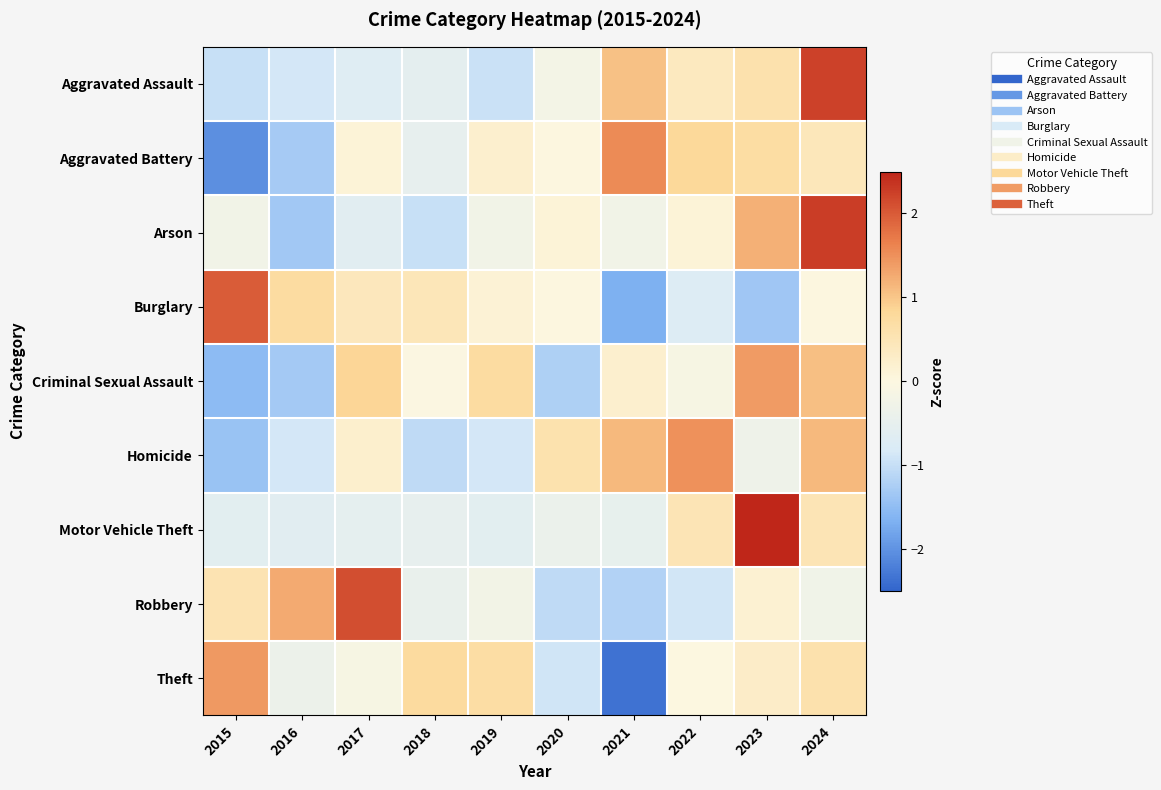

Reading left to right, what are all the values shown in this chart?

Aggravated Assault: 2015=-1.0	2016=-0.9	2017=-0.7	2018=-0.5	2019=-1.0	2020=-0.2	2021=1.0	2022=0.4	2023=0.6	2024=2.2
Aggravated Battery: 2015=-2.0	2016=-1.3	2017=0.1	2018=-0.5	2019=0.2	2020=0.0	2021=1.6	2022=0.8	2023=0.7	2024=0.4
Arson: 2015=-0.3	2016=-1.3	2017=-0.6	2018=-1.0	2019=-0.3	2020=0.1	2021=-0.3	2022=0.1	2023=1.2	2024=2.3
Burglary: 2015=2.0	2016=0.7	2017=0.4	2018=0.5	2019=0.1	2020=0.0	2021=-1.7	2022=-0.7	2023=-1.4	2024=0.0
Criminal Sexual Assault: 2015=-1.5	2016=-1.3	2017=0.8	2018=-0.0	2019=0.7	2020=-1.2	2021=0.2	2022=-0.1	2023=1.4	2024=1.1
Homicide: 2015=-1.4	2016=-0.9	2017=0.2	2018=-1.1	2019=-0.9	2020=0.6	2021=1.1	2022=1.5	2023=-0.3	2024=1.1
Motor Vehicle Theft: 2015=-0.6	2016=-0.6	2017=-0.5	2018=-0.5	2019=-0.6	2020=-0.4	2021=-0.5	2022=0.5	2023=2.7	2024=0.5
Robbery: 2015=0.5	2016=1.3	2017=2.1	2018=-0.4	2019=-0.2	2020=-1.1	2021=-1.2	2022=-0.9	2023=0.2	2024=-0.3
Theft: 2015=1.4	2016=-0.4	2017=-0.1	2018=0.8	2019=0.7	2020=-0.9	2021=-2.4	2022=-0.0	2023=0.3	2024=0.6